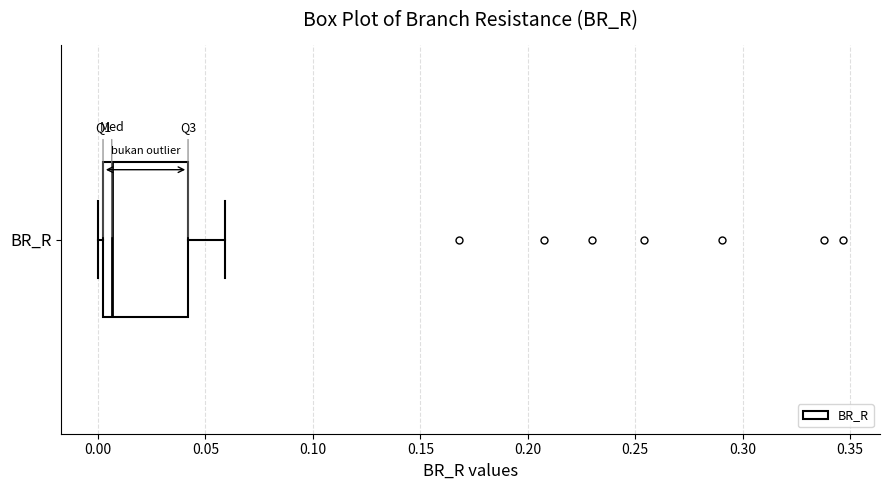

Read this box plot against the x-axis: the position of the median line, the range covered by the box, and the ends of both whiskers. The values are not printed on the chart, so give them approximately, as read against the axis.

median 0.005, box 0.000 to 0.040, whiskers 0.000 (just left of the box's left edge) to 0.060